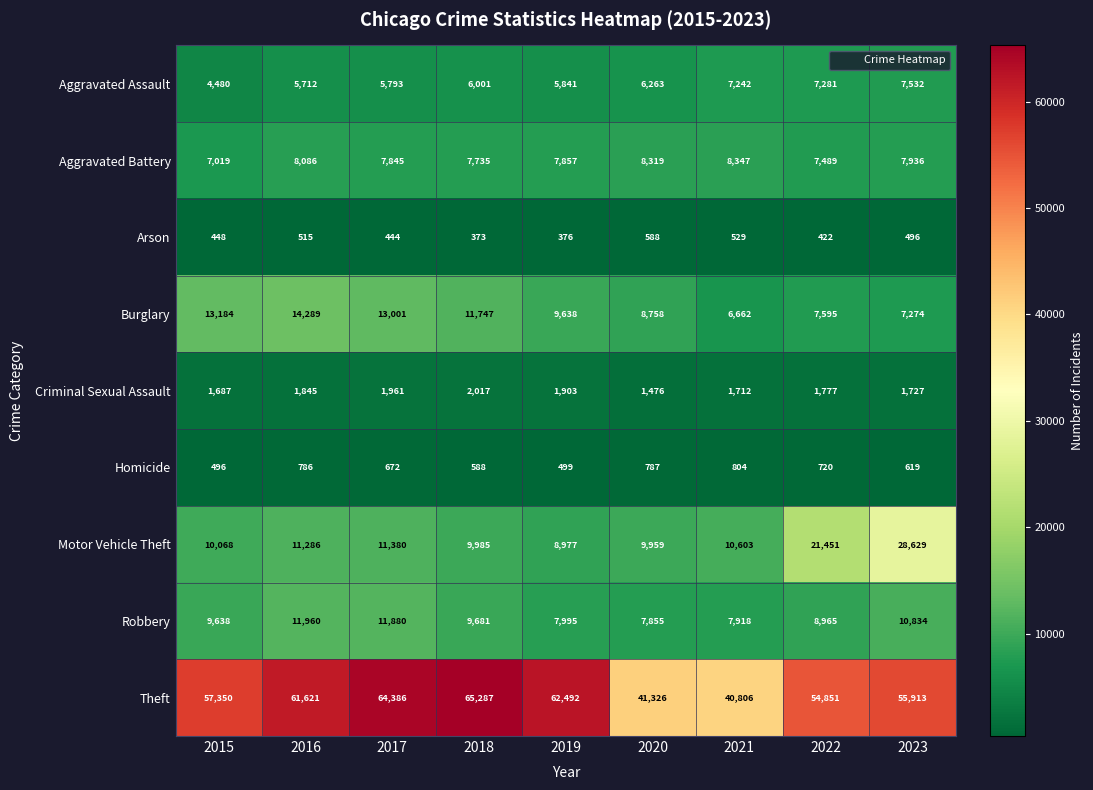

Between 2015 and 2017, which series saw the biggest shift?

Theft